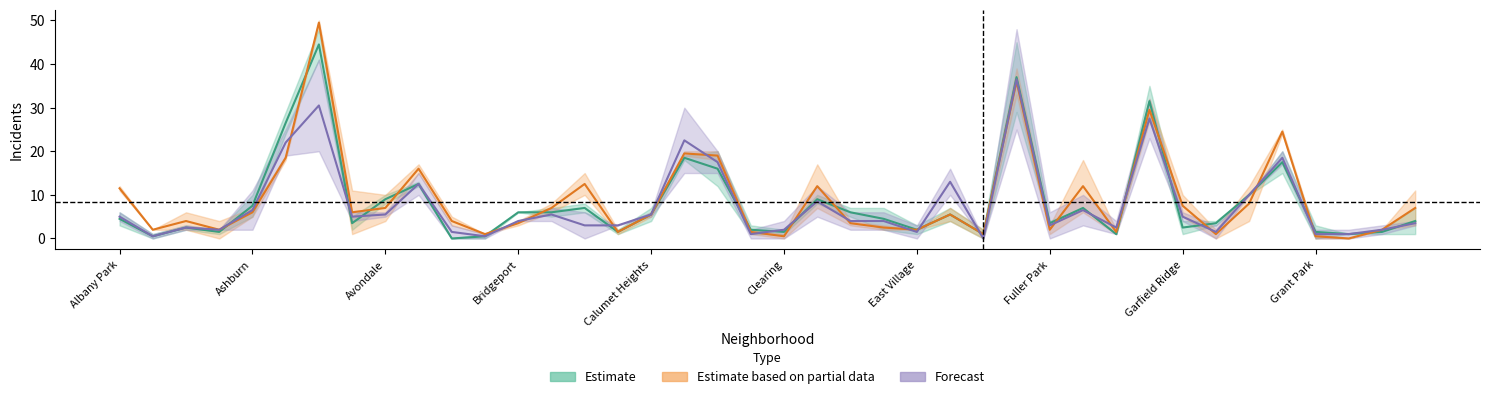

What is the value of the Forecast point at the 18th from the left?

22.5